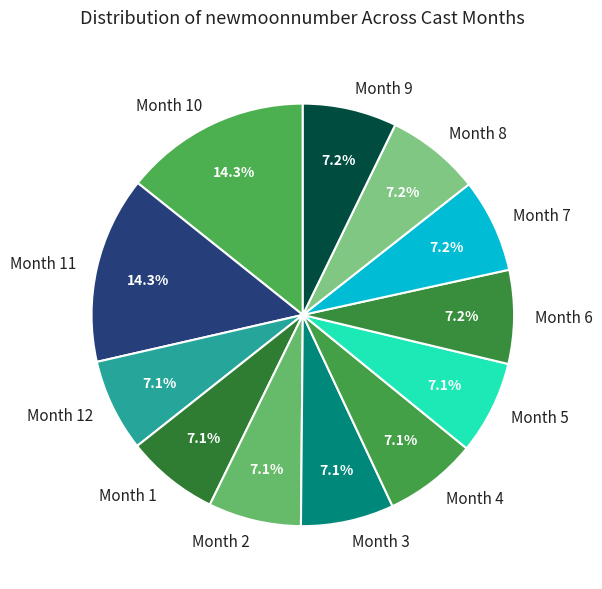

What is the ratio of the value at Month 4 to the value at Month 12?

1.0